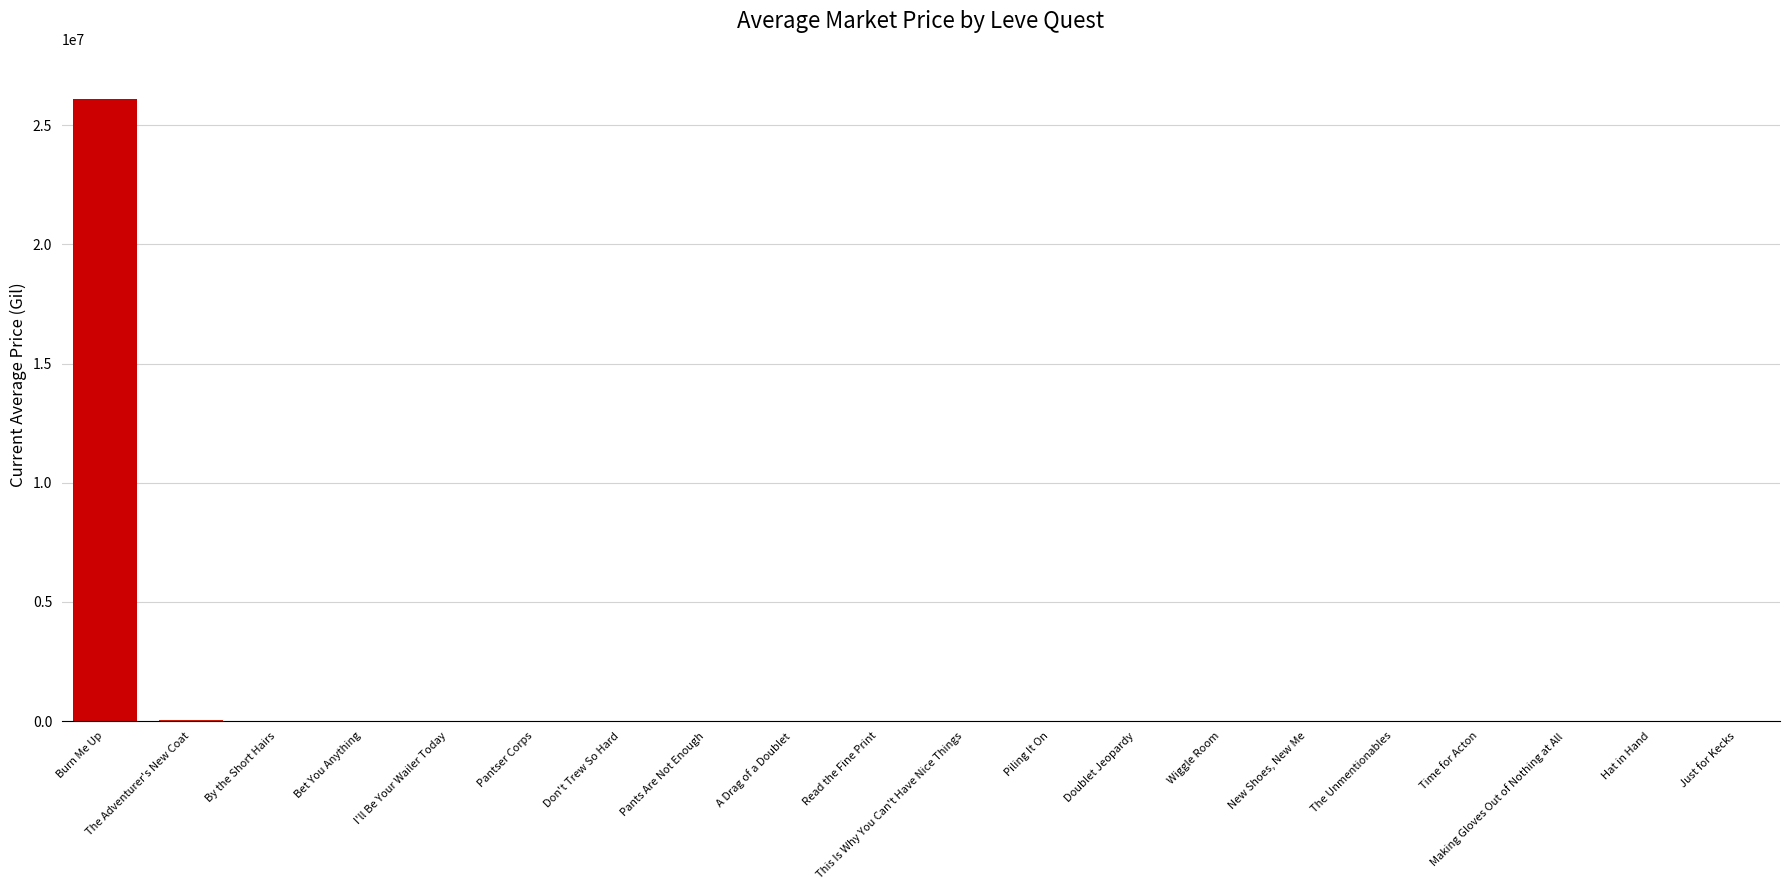

What is the sum of all values?

26276243